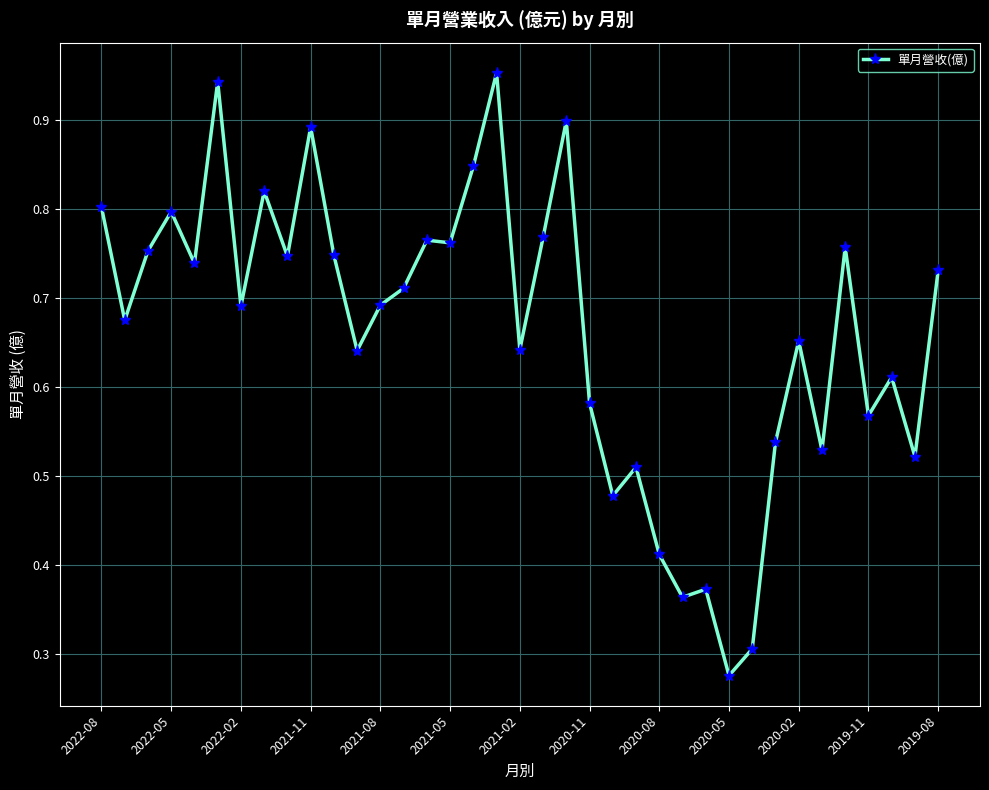

True or false: the data has more than 0 interior local peaks.

True